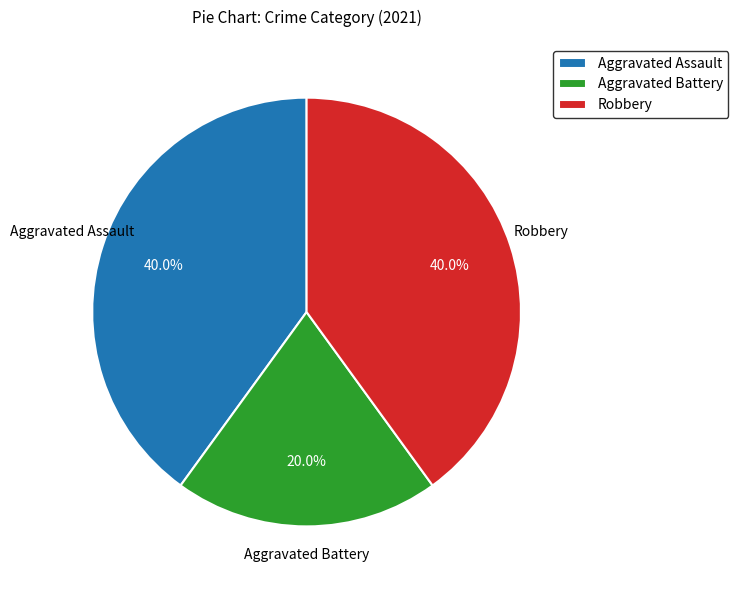

To the nearest percent, what portion does Aggravated Assault represent?

40%